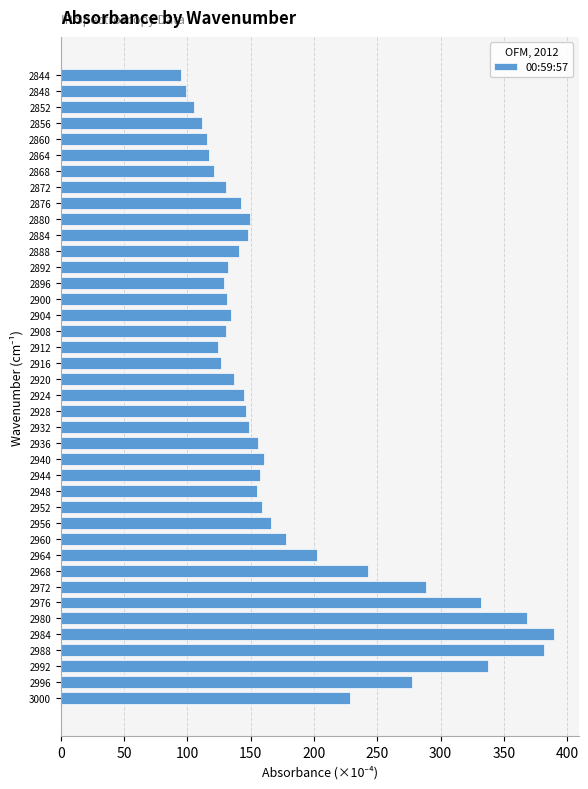

What value does the data have at 2956?

166.2